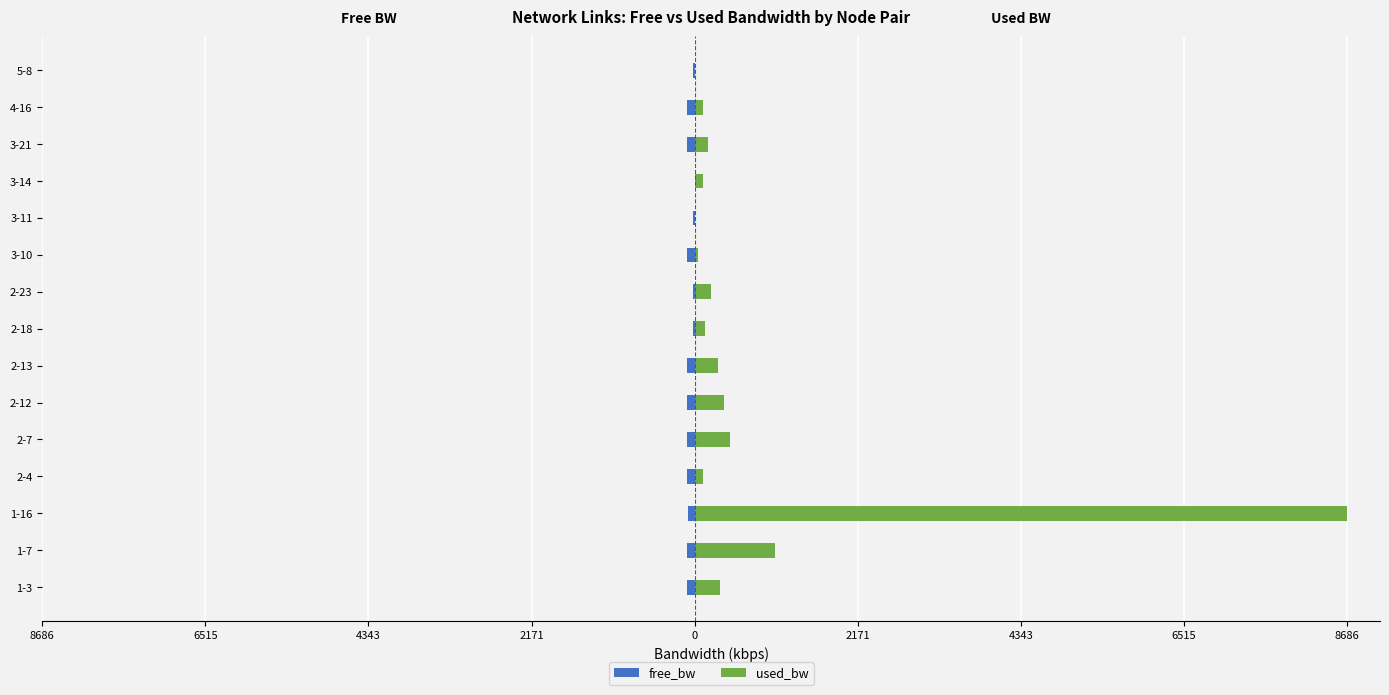

List the series in order of their overall mean, highest first.

used_bw, free_bw